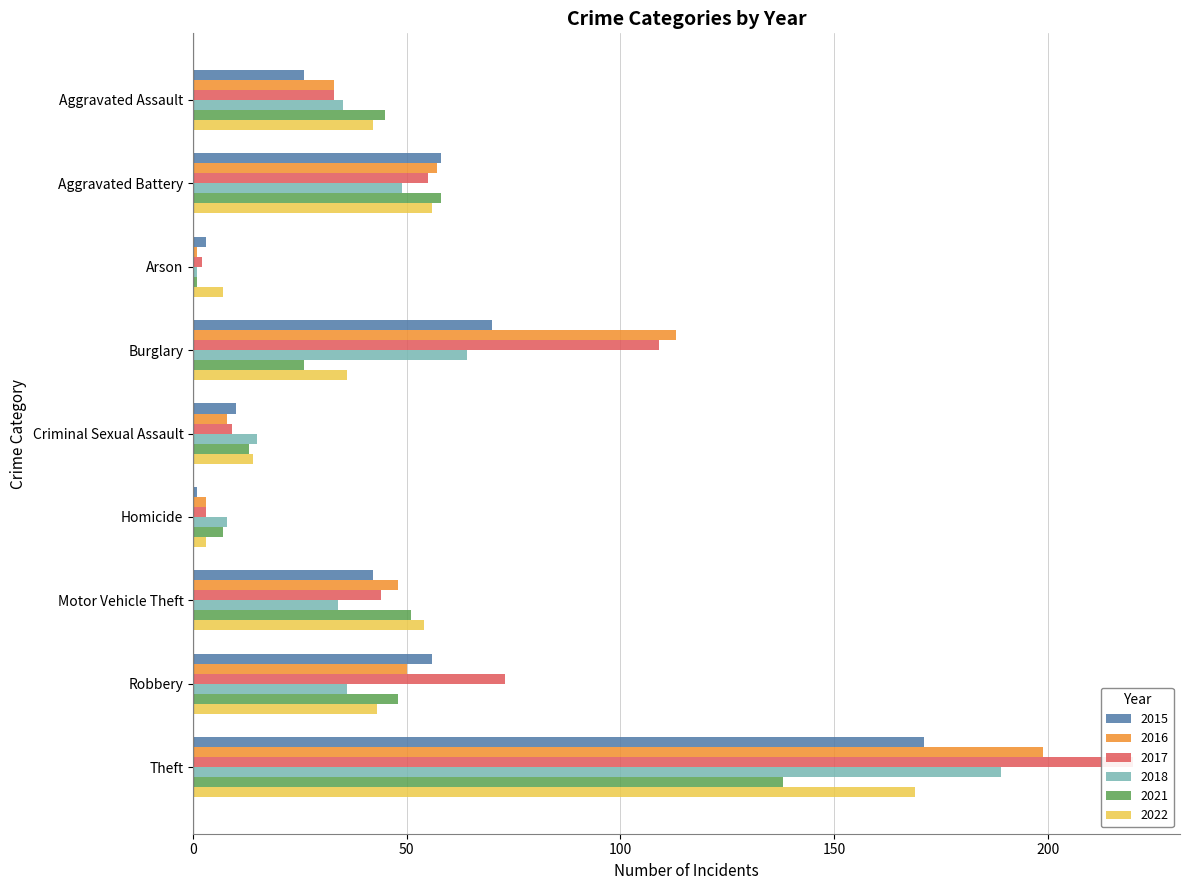

How many categories are shown in the chart?

9